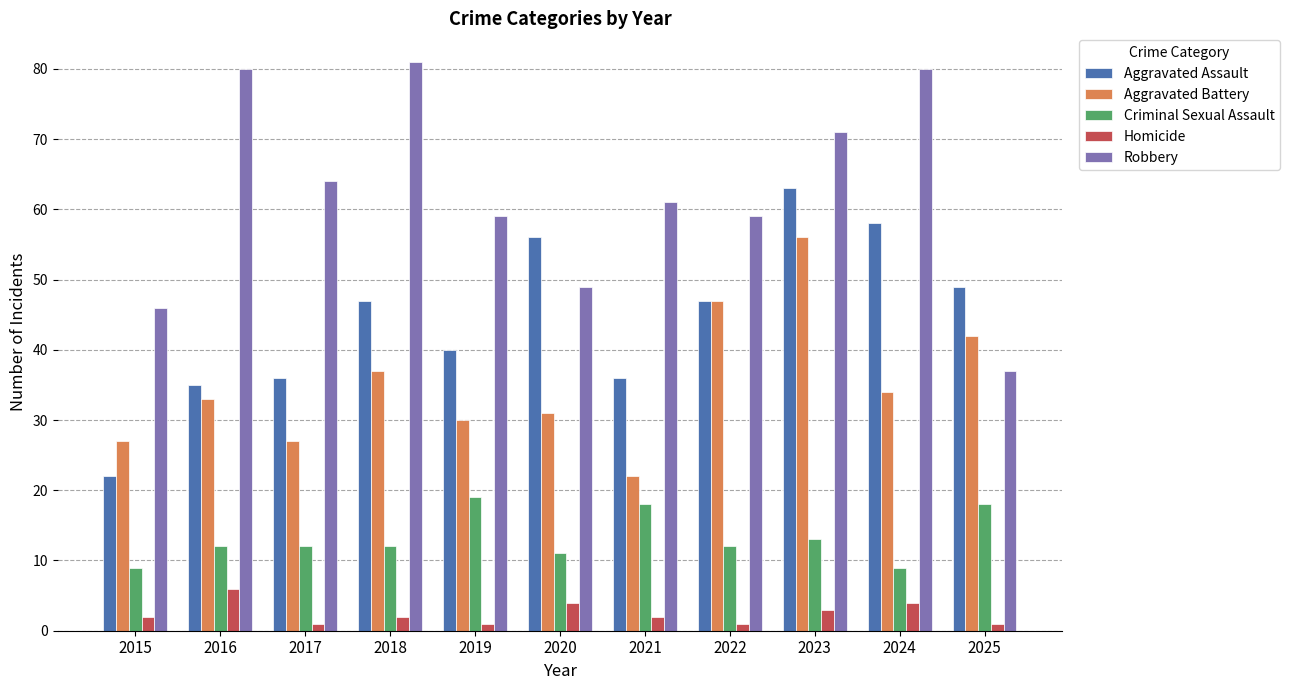

How many distinct data groups are displayed?

5